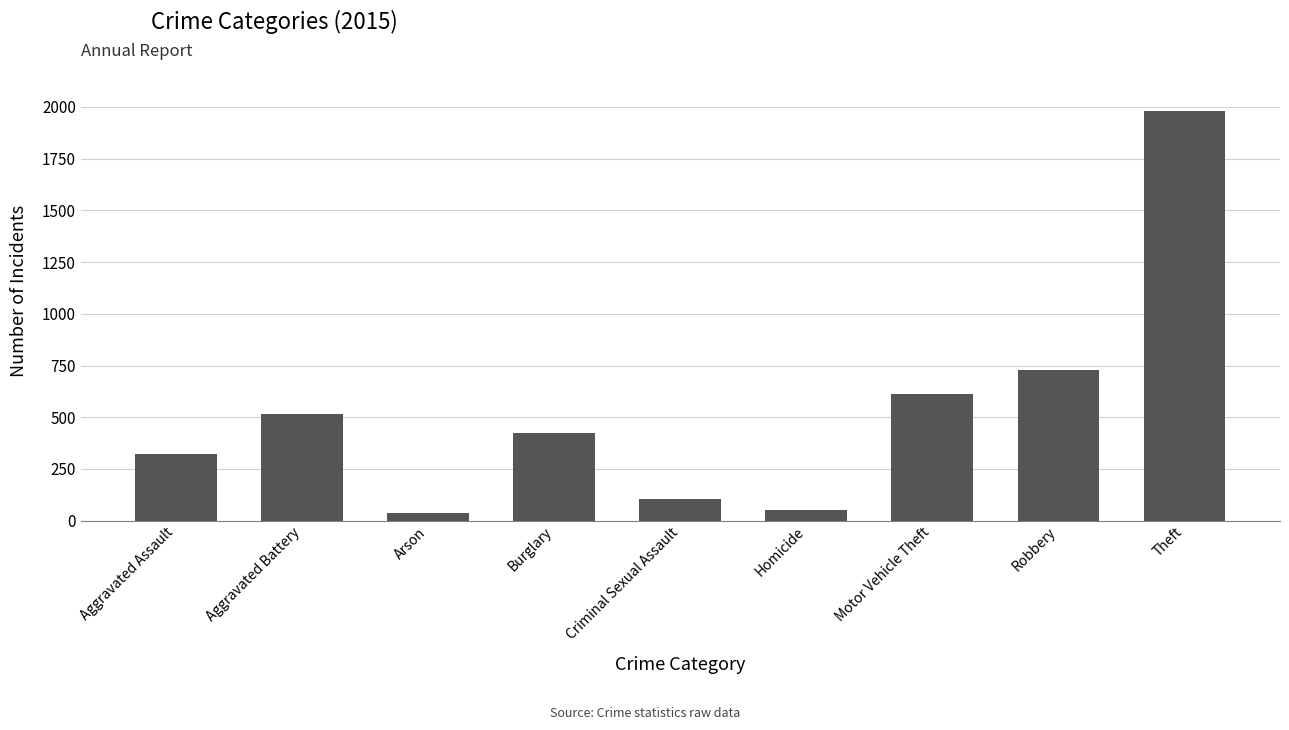

Reading left to right, what are all the values shown in this chart?

Aggravated Assault=323	Aggravated Battery=515	Arson=35	Burglary=422	Criminal Sexual Assault=105	Homicide=50	Motor Vehicle Theft=614	Robbery=726	Theft=1981